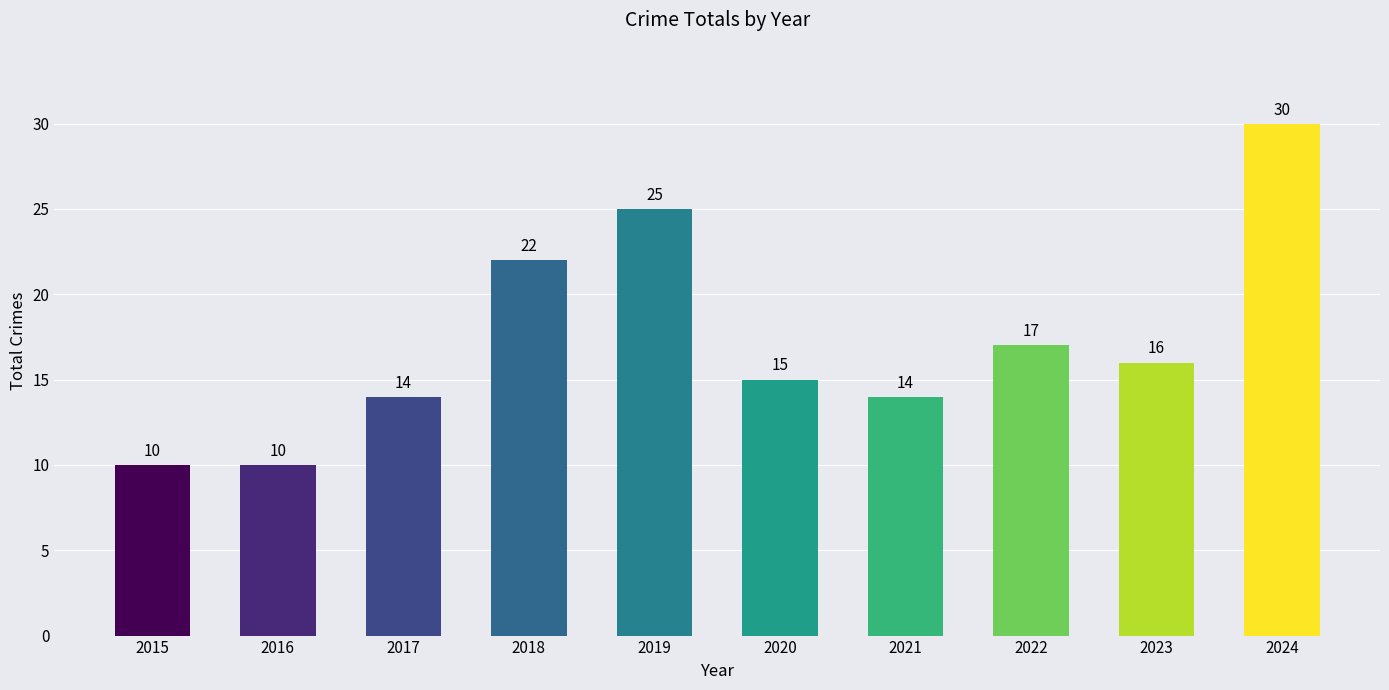

Is it true that the value at 2024 is 30?

True